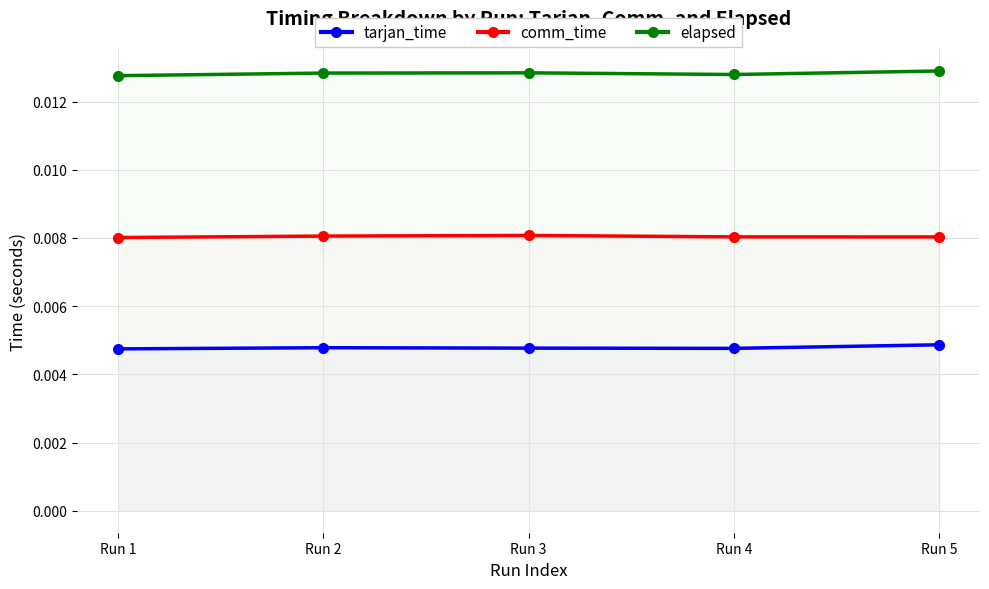

At which category does tarjan_time reach its first local valley?

Run 4